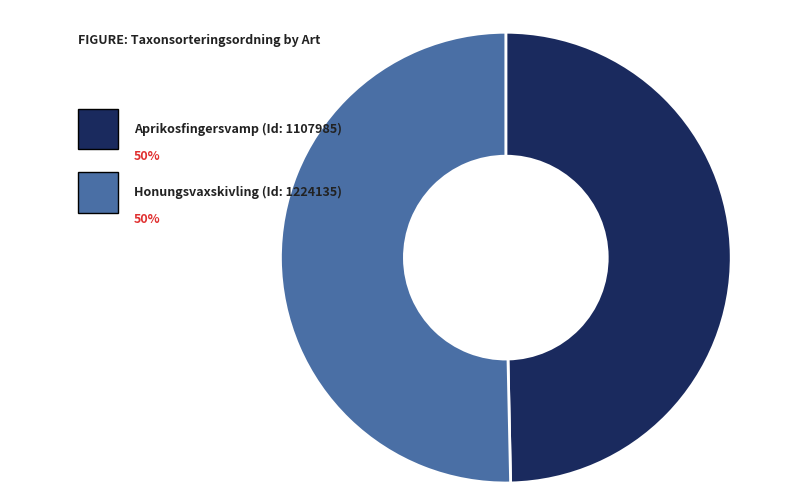

How many slices are in this pie chart?

2